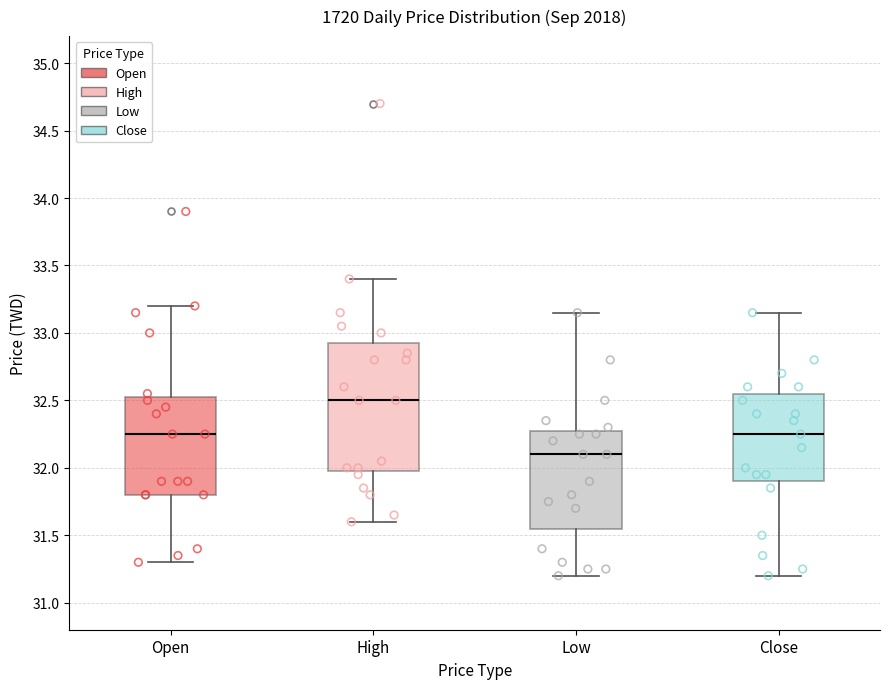

Which box's median line is the highest?

High